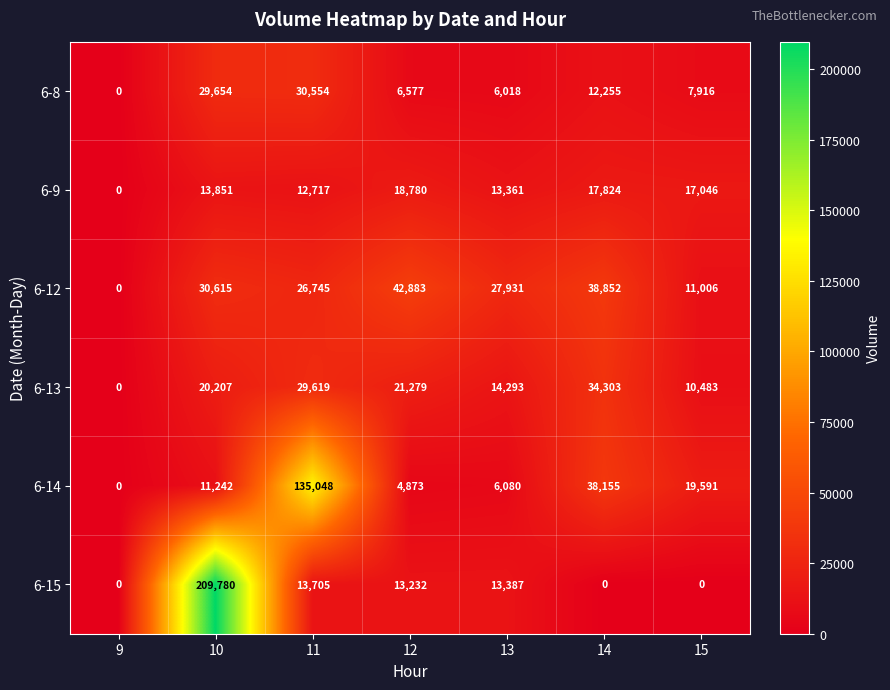

What is the difference between the second highest and minimum values in the 6-9 series?

17824